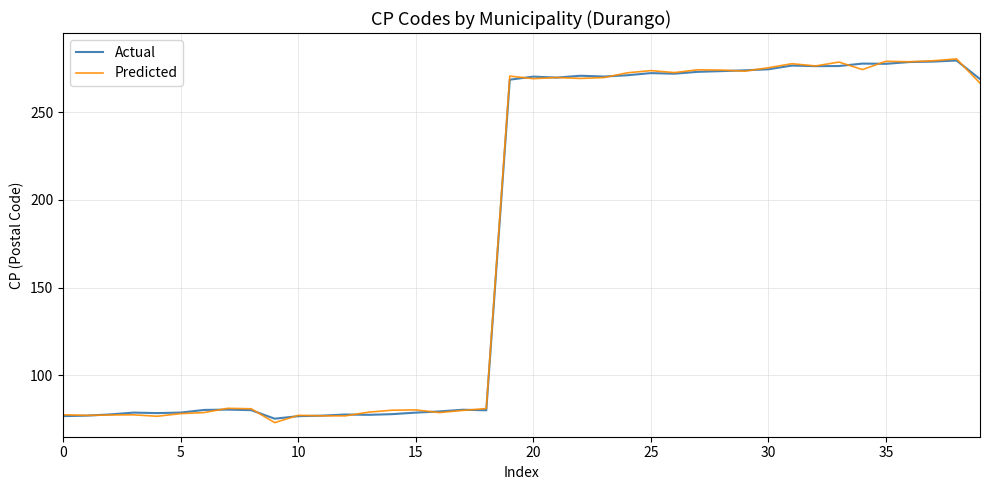

How many lines are shown in the chart?

2